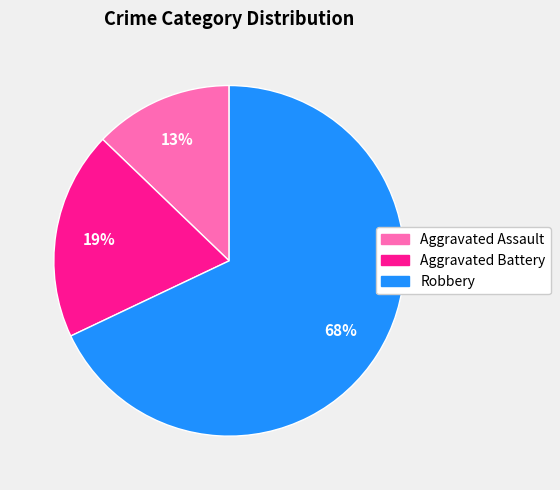

To the nearest percent, what percentage of the pie is Robbery?

68%